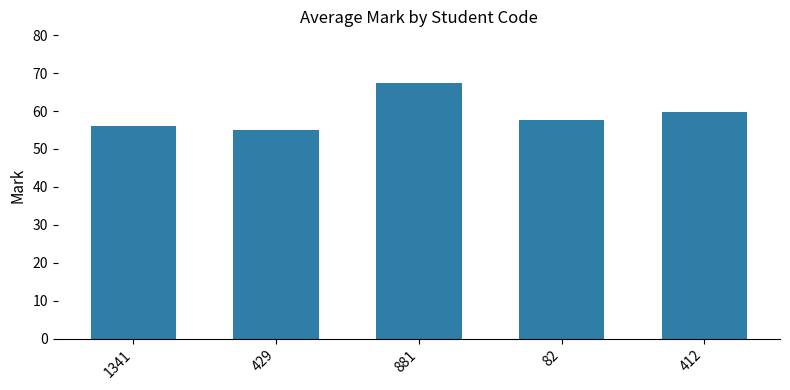

Rank the categories by value from highest to lowest.

881, 412, 82, 1341, 429